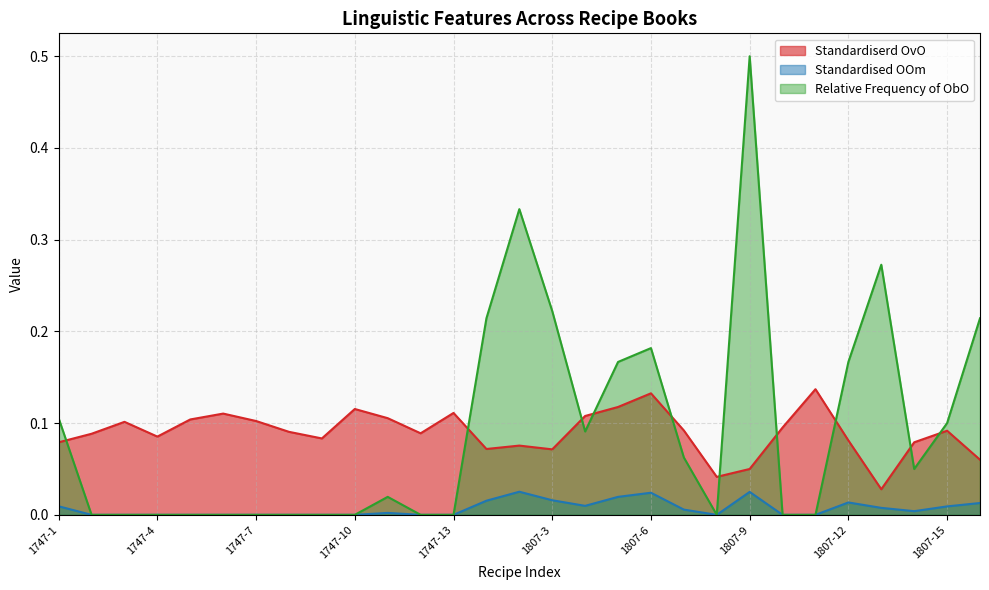

Rank the categories by Relative Frequency of ObO value from lowest to highest.

1747-2, 1747-3, 1747-4, 1747-5, 1747-6, 1747-7, 1747-8, 1747-9, 1747-10, 1747-12, 1747-13, 1807-8, 1807-10, 1807-11, 1747-11, 1807-14, 1807-7, 1807-4, 1807-15, 1747-1, 1807-5, 1807-12, 1807-6, 1807-1, 1807-16, 1807-3, 1807-13, 1807-2, 1807-9